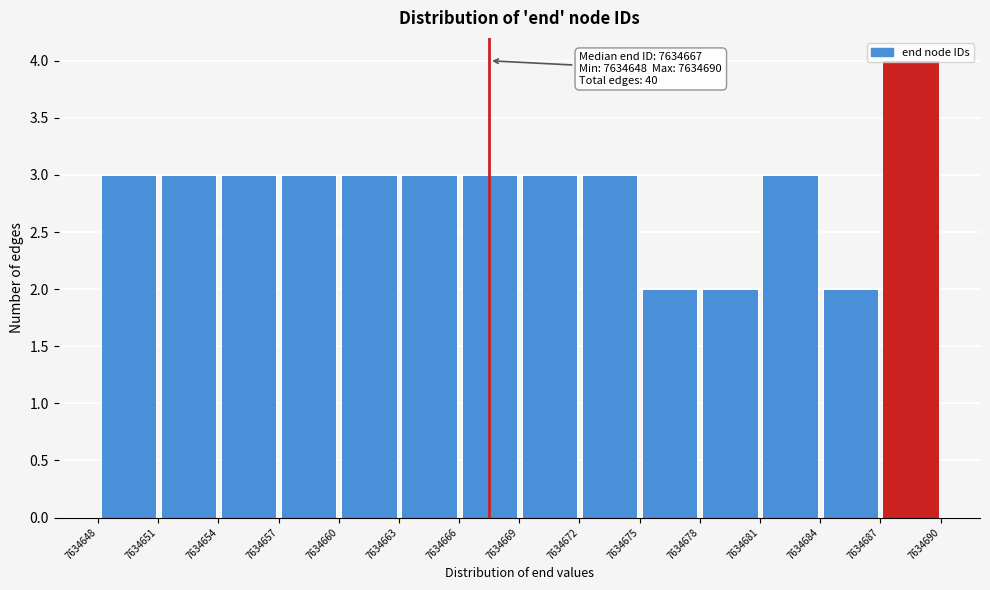

Over which range of the x-axis is the bar tallest?

7634687 to 7634690